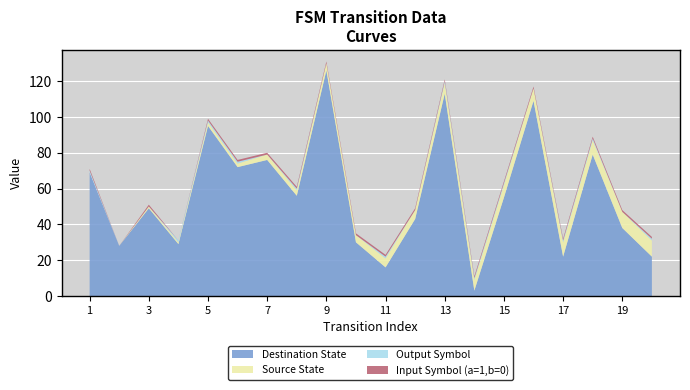

Reading left to right, what are all the values shown in this chart?

Source State: 0	0	1	1	2	2	3	3	4	4	5	5	6	6	7	7	8	8	9	9
Destination State: 69	28	49	29	95	72	76	56	126	30	16	43	113	3	55	109	22	79	38	22
Input Symbol (a=1,b=0): 1	0	1	0	1	1	1	1	1	1	1	1	1	1	1	1	1	1	1	1
Output Symbol: 1	0	0	1	1	1	0	1	0	0	1	0	1	1	1	0	1	1	0	1